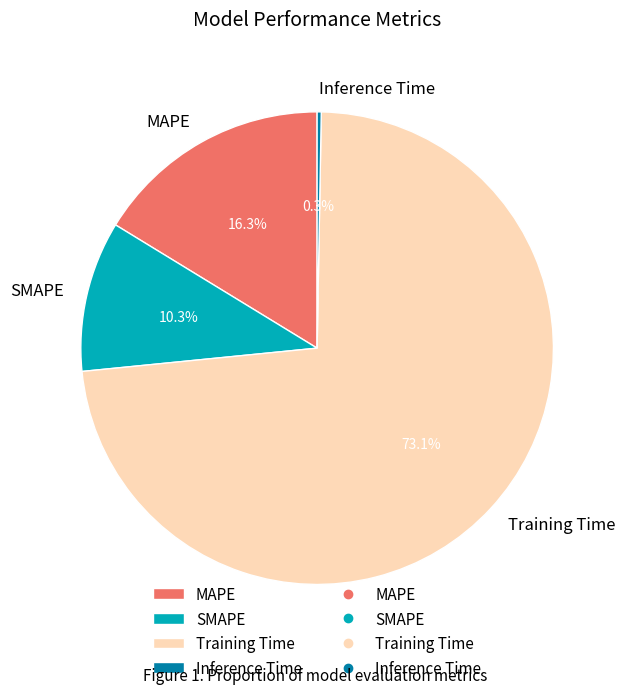

What is the majority slice?

Training Time